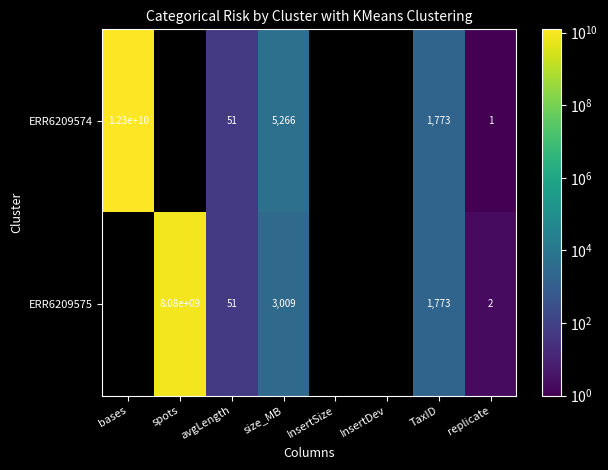

What is the difference between the ERR6209575 values at size_MB and TaxID?

1236